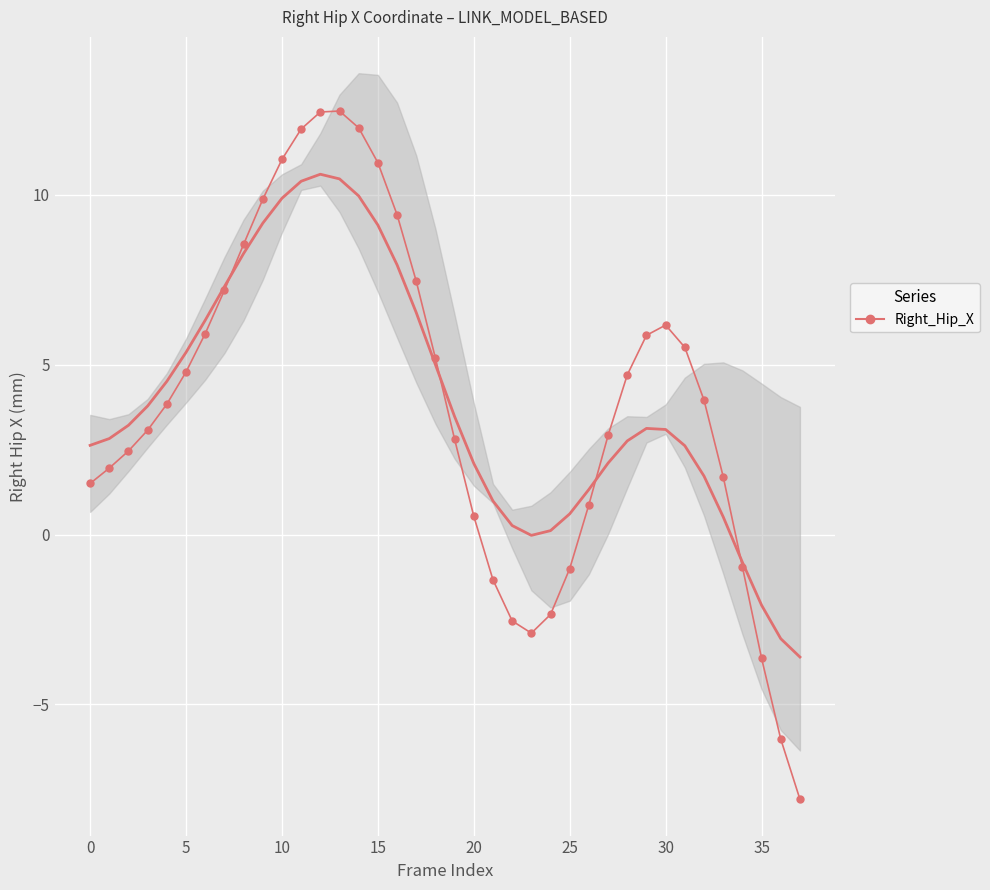

How many data points are above 3?

21